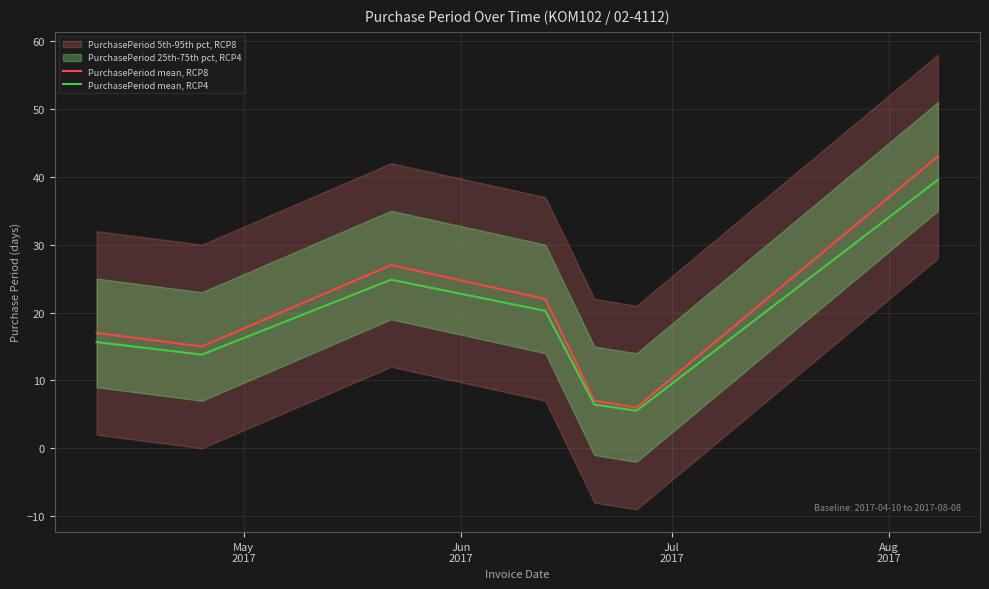

How many interior local valleys does the PurchasePeriod mean, RCP4 series have?

2